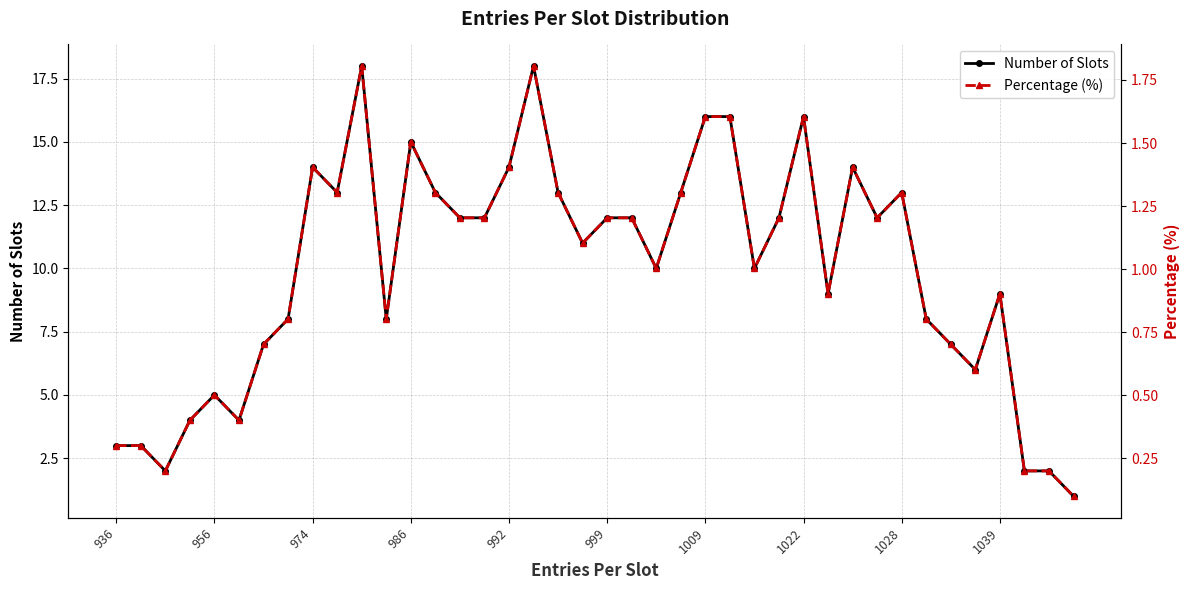

True or false: Number of Slots and Percentage (%) intersect in this chart.

False